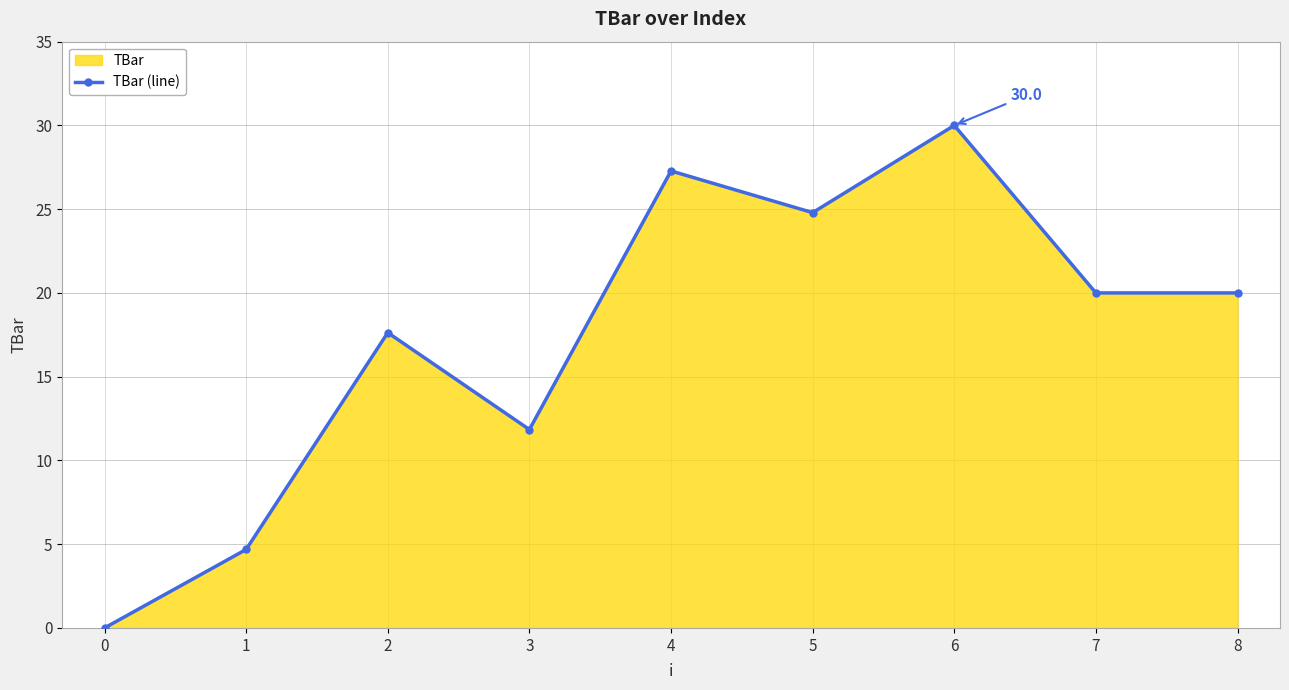

Count the number of data series in this chart.

1